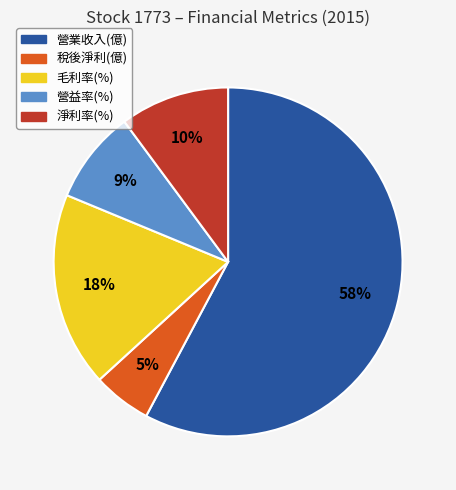

Between 營益率(%) and 稅後淨利(億), which is larger?

營益率(%)